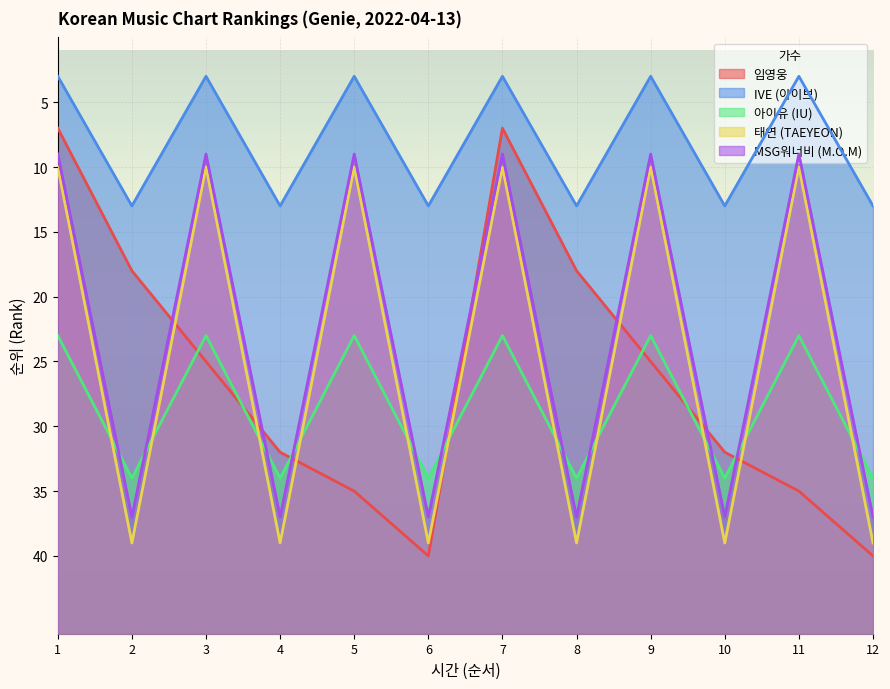

Count the MSG워너비 (M.O.M) values in the range 9 to 37.

12